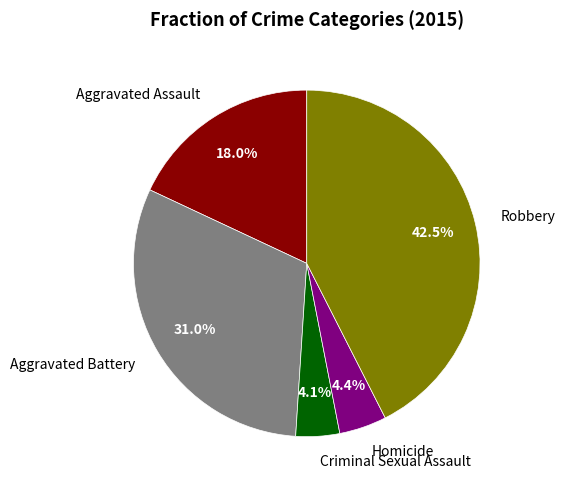

True or false: Homicide accounts for 4% of the total.

True